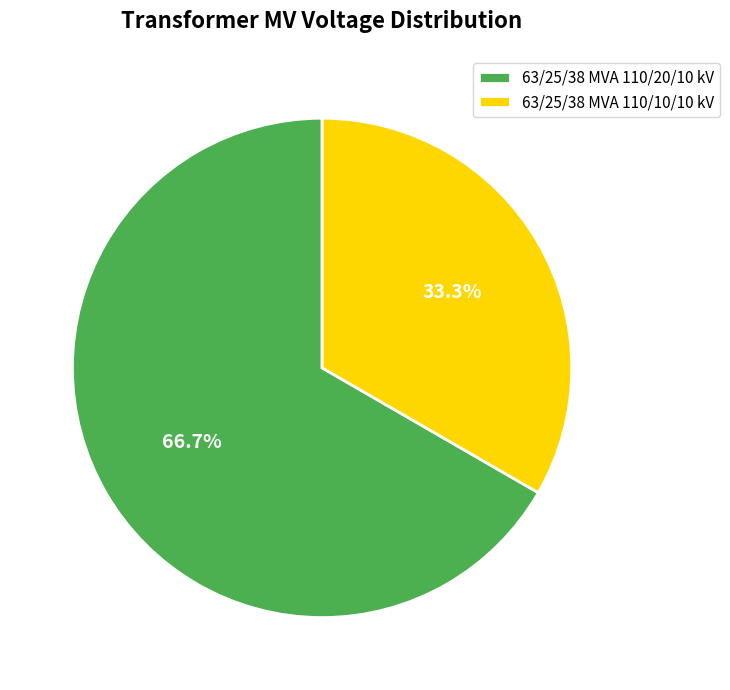

What is the majority slice?

63/25/38 MVA 110/20/10 kV